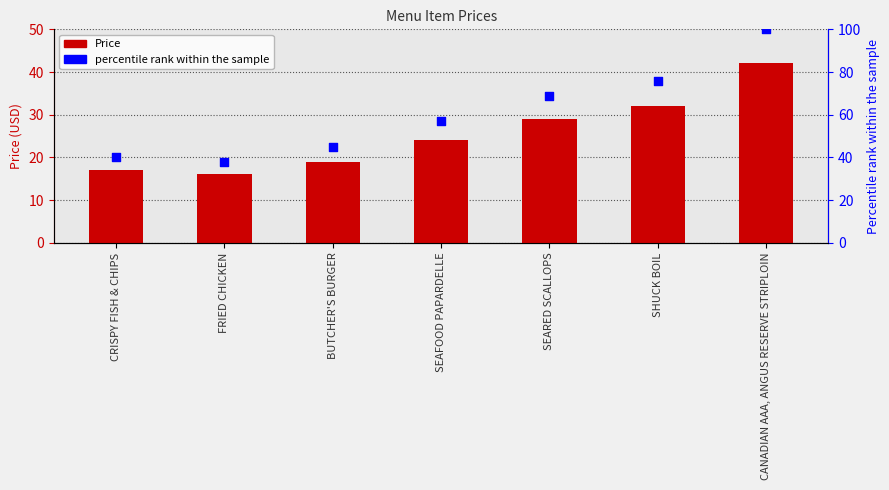

What are all the series names shown in the legend?

Price, percentile rank within the sample